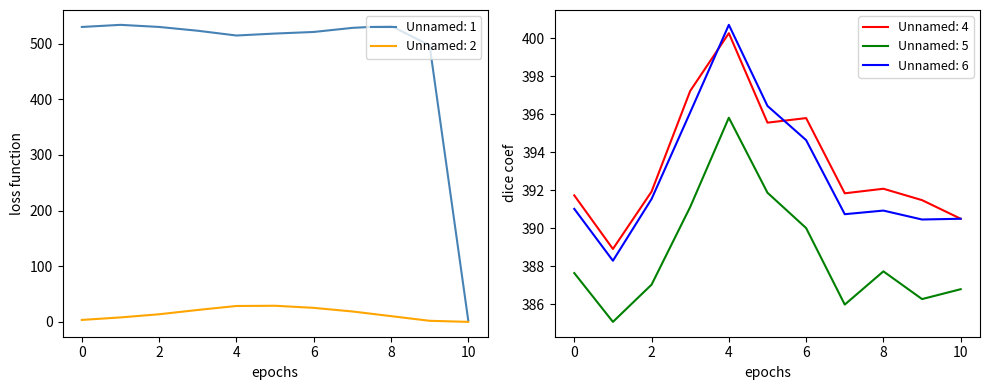

How many intersections are there between Unnamed: 1 and Unnamed: 4?

1